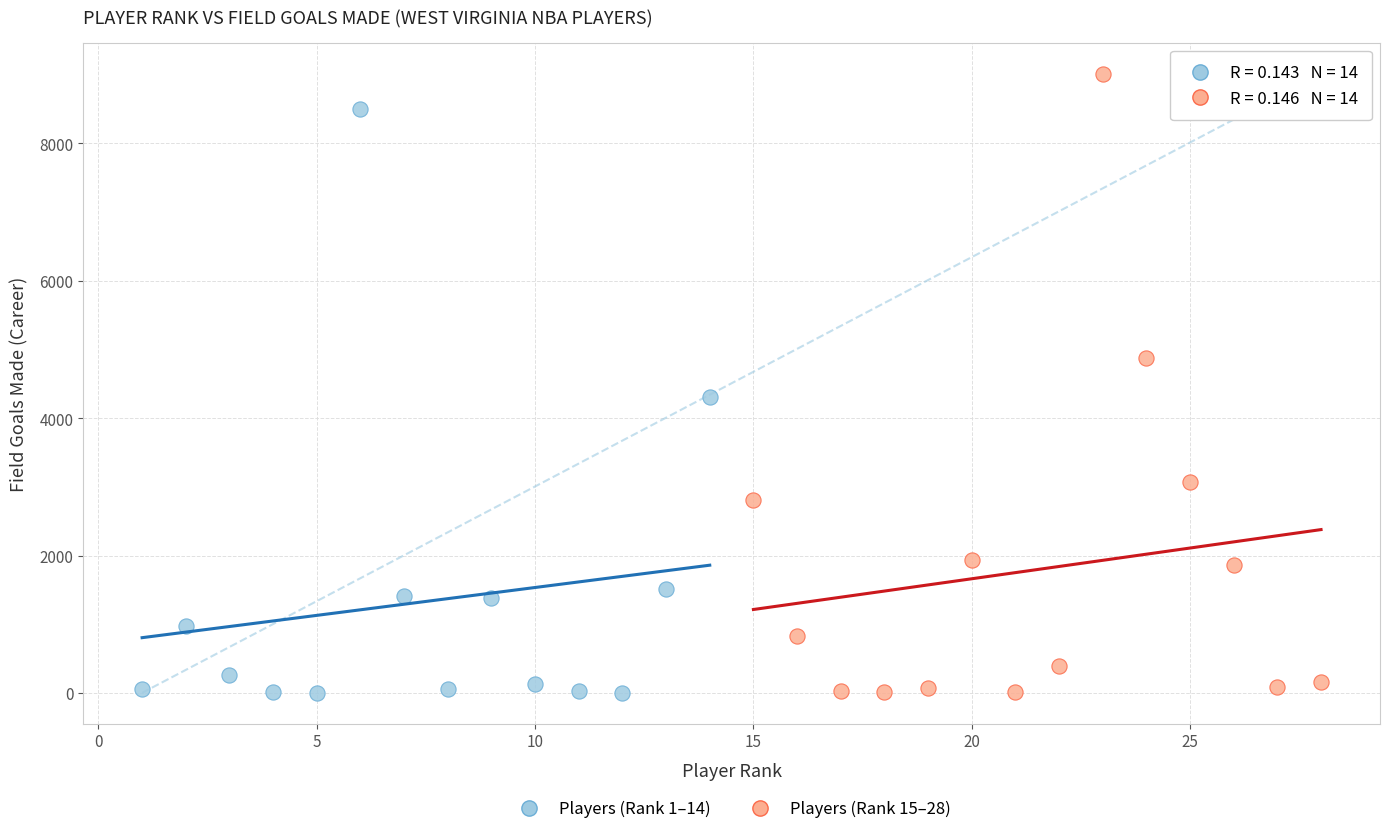

Which series has the largest Y range (max minus min)?

Players (Rank 15–28)